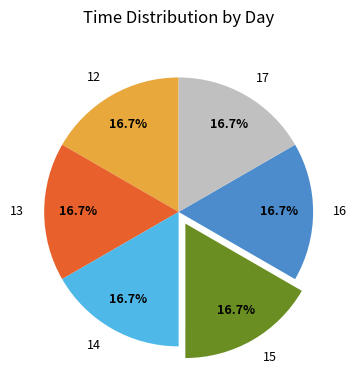

Does 12 account for over 50% of the chart?

No